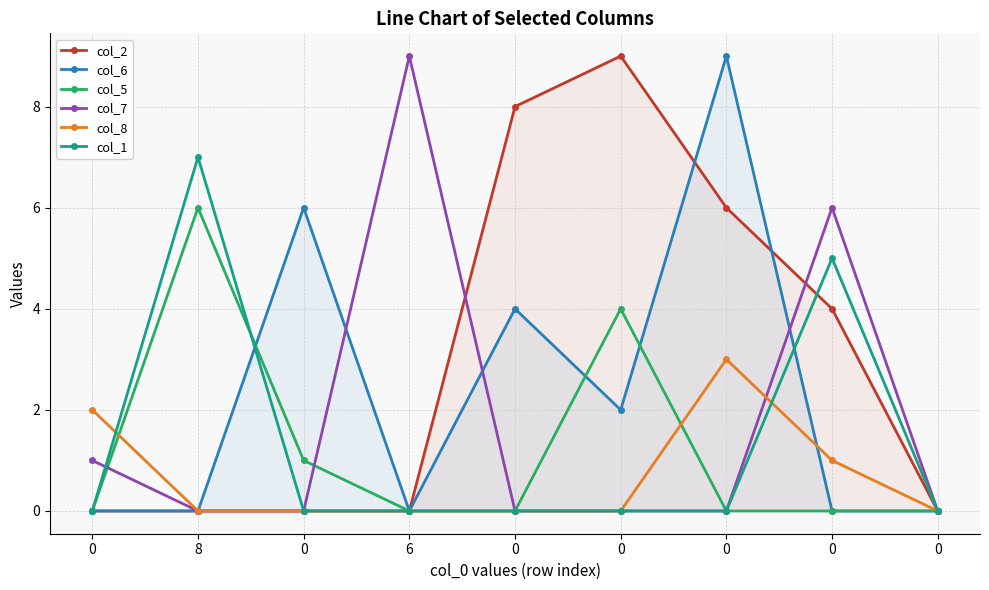

Reading right to left, transcribe all the data shown in this chart.

col_2: 0	4	6	9	8	0	0	0	0
col_6: 0	0	9	2	4	0	6	0	0
col_5: 0	0	0	4	0	0	1	6	0
col_7: 0	6	0	0	0	9	0	0	1
col_8: 0	1	3	0	0	0	0	0	2
col_1: 0	5	0	0	0	0	0	7	0